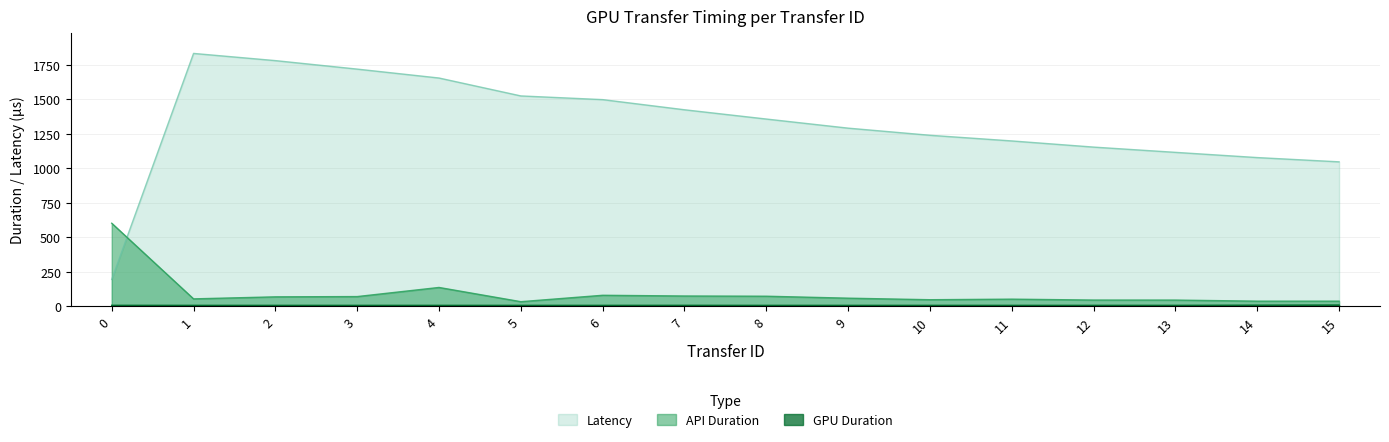

Count the number of categories in the chart.

16